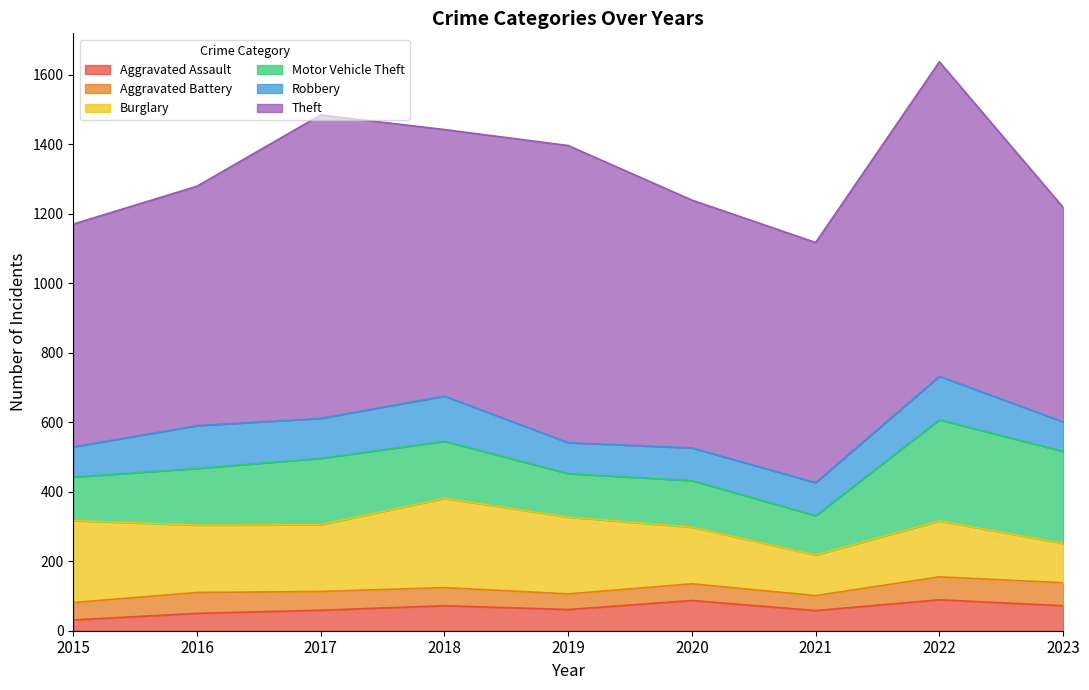

In Burglary, how many points are lower than both neighbors (excluding endpoints)?

2